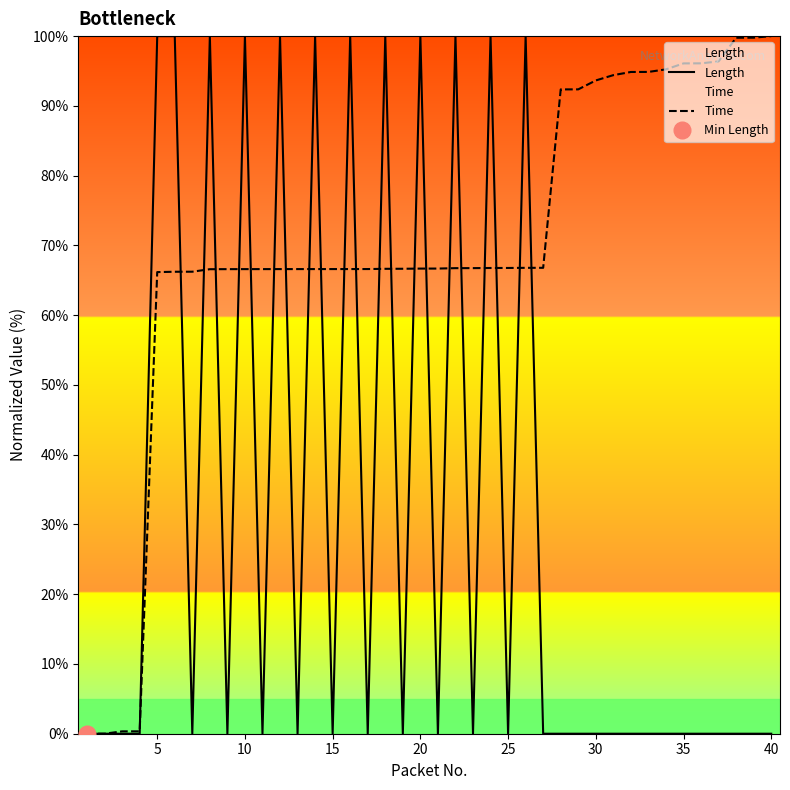

The value of Length at 5 is 174.7. True or false?

False